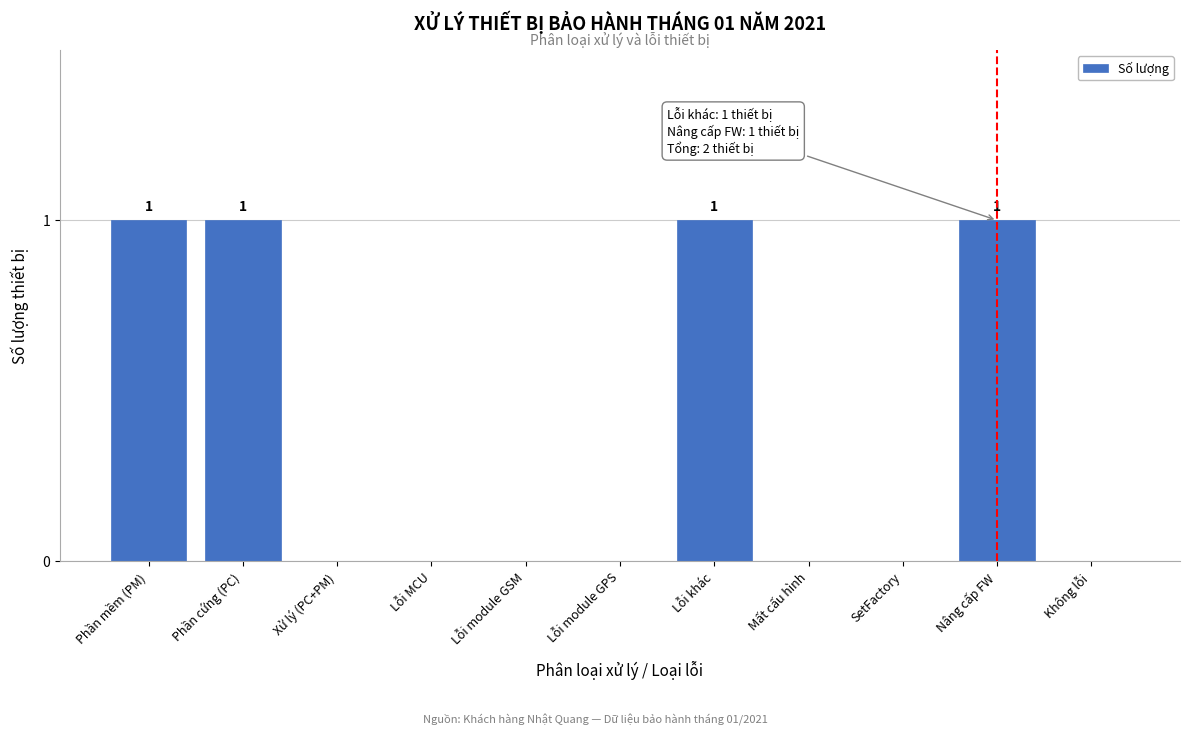

Reading right to left, what are all the values shown in this chart?

Không lỗi=0	Nâng cấp FW=1	SetFactory=0	Mất cấu hình=0	Lỗi khác=1	Lỗi module GPS=0	Lỗi module GSM=0	Lỗi MCU=0	Xử lý (PC+PM)=0	Phần cứng (PC)=1	Phần mềm (PM)=1